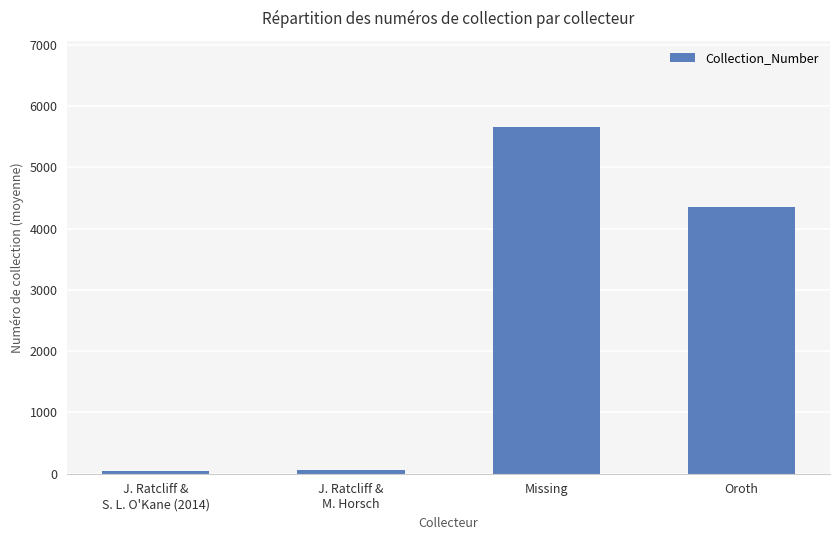

Count the number of categories in the chart.

4